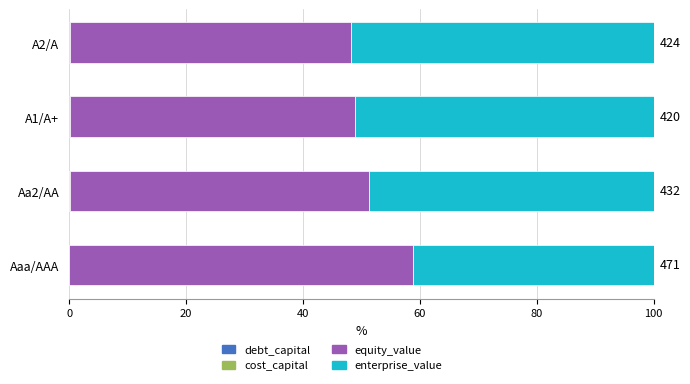

Count the number of categories in the chart.

4